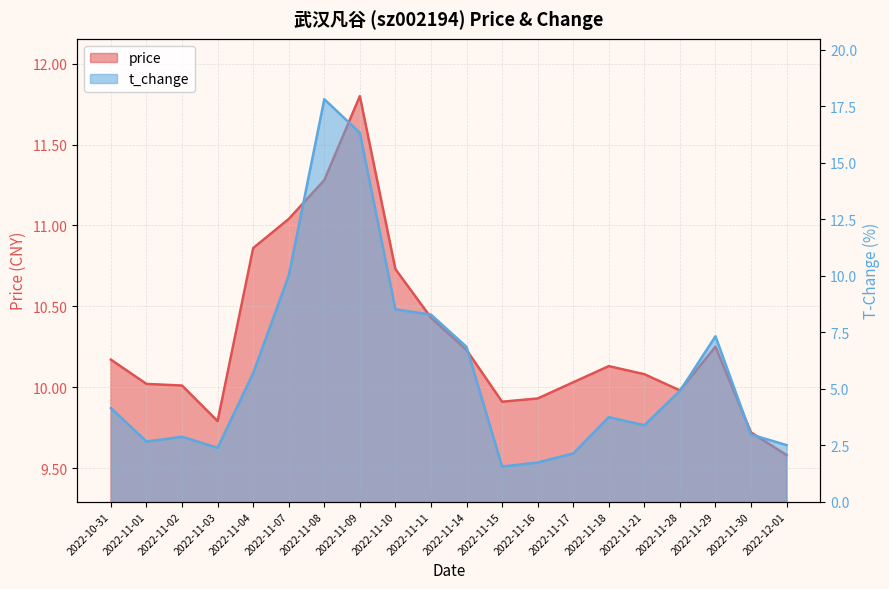

What is the label of the 13th point from the right?

2022-11-09